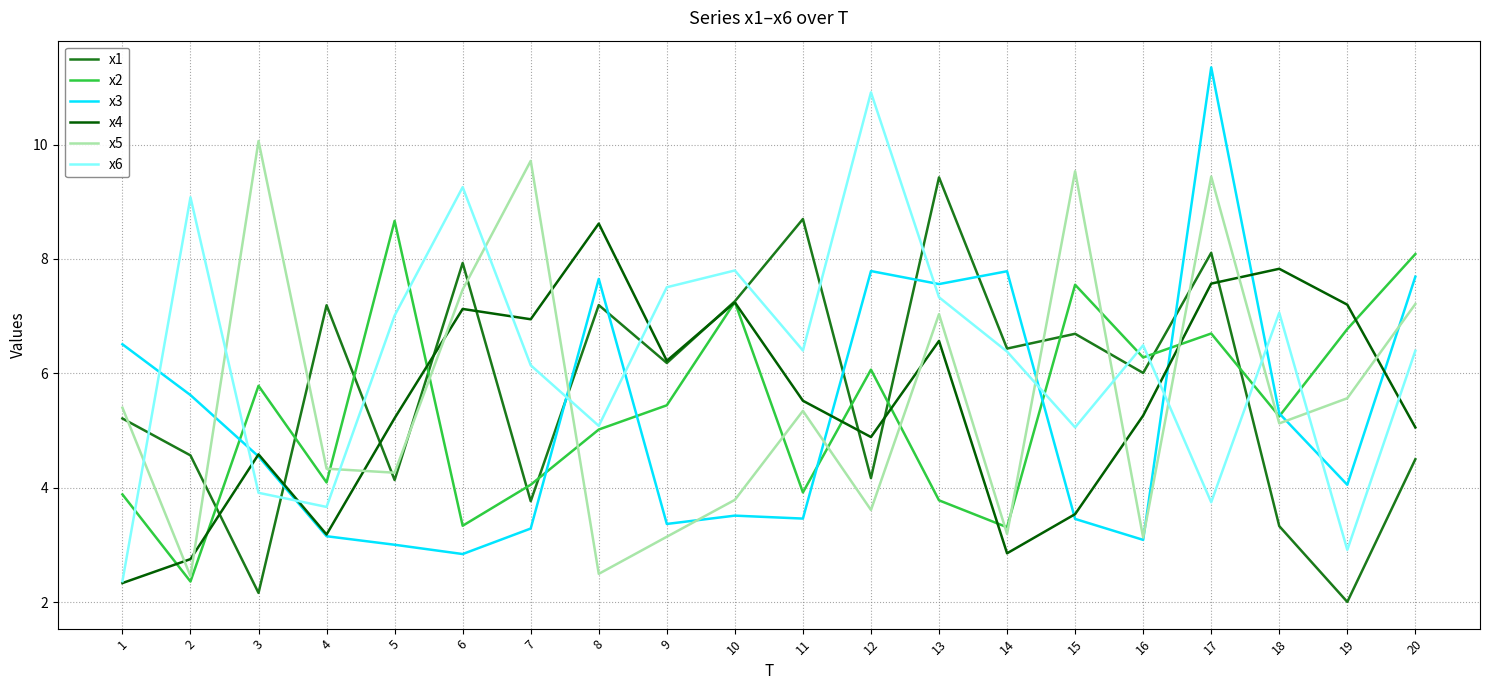

True or false: x6 and x3 cross at least once.

True